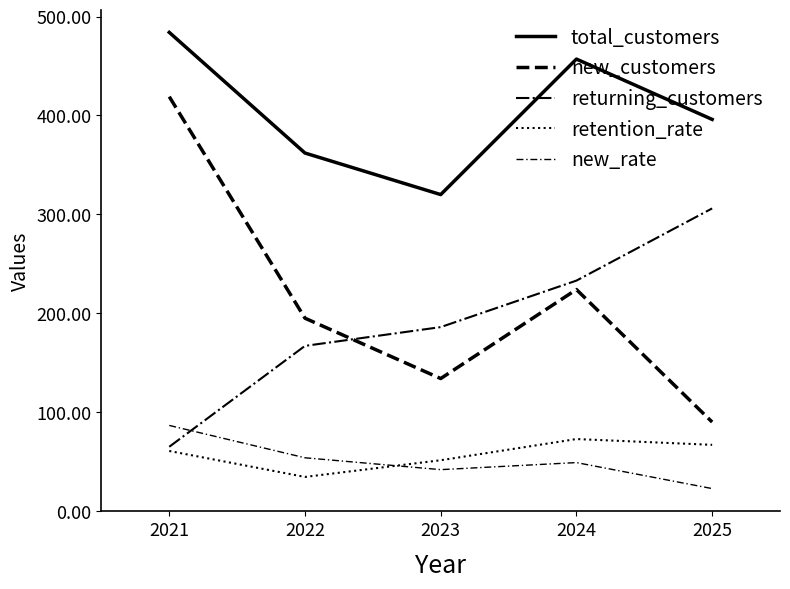

Is this an area chart (filled region under the line)?

No